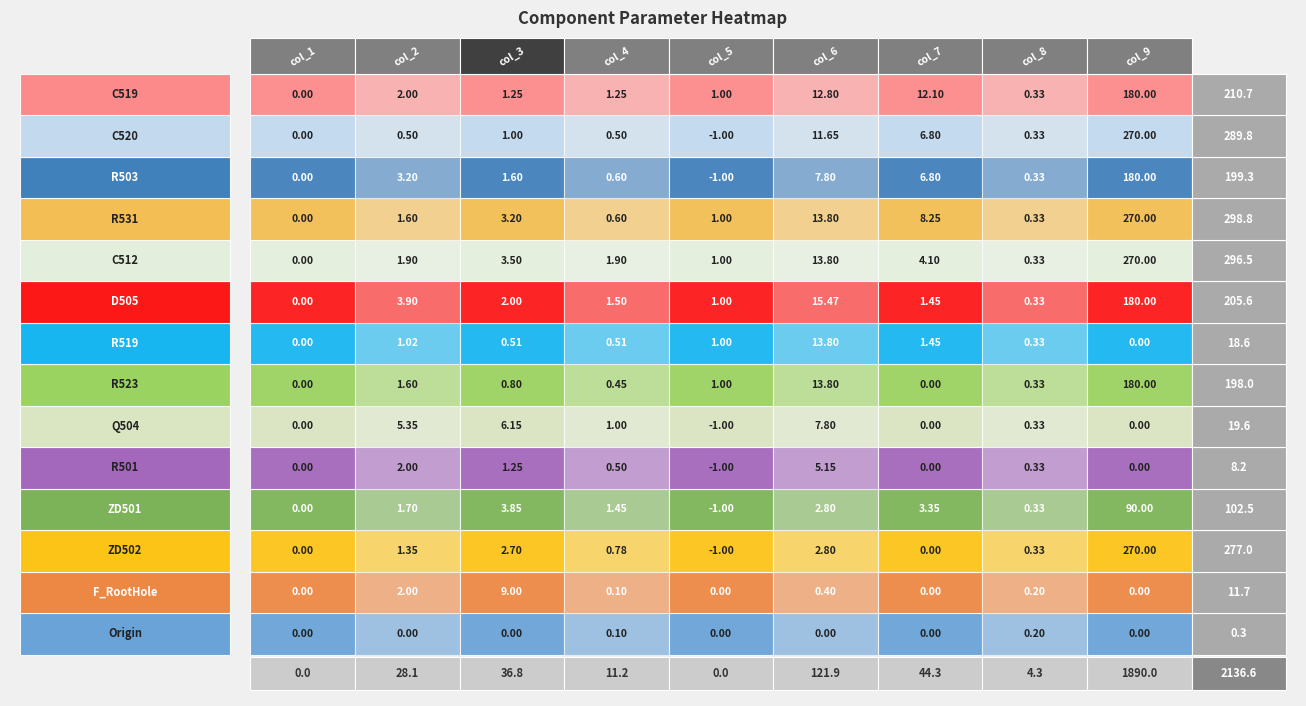

Is it true that F_RootHole equals -3.5 at 4?

False